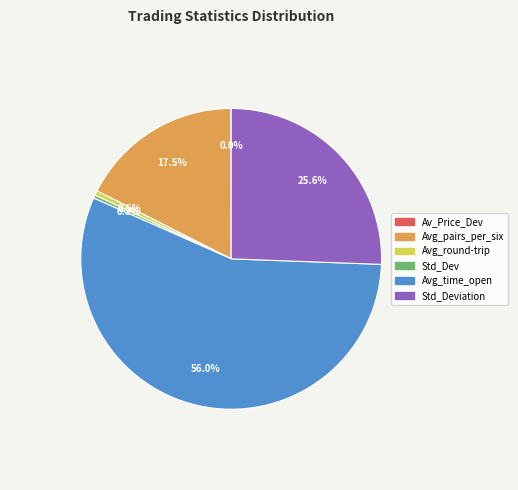

Is there any slice that represents more than half of the pie?

Yes